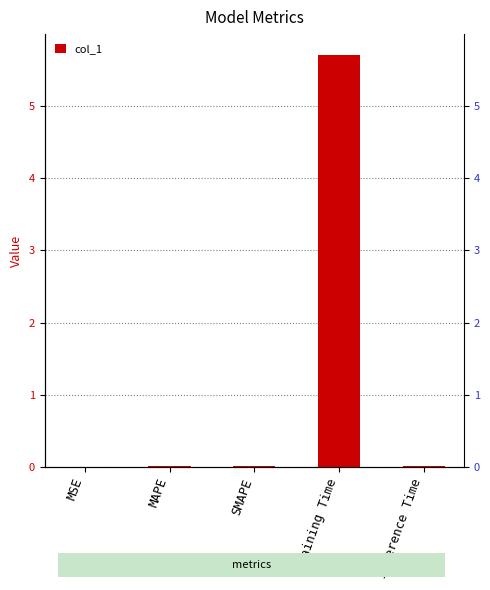

Where is the data nearest to the value 2?

Inference Time